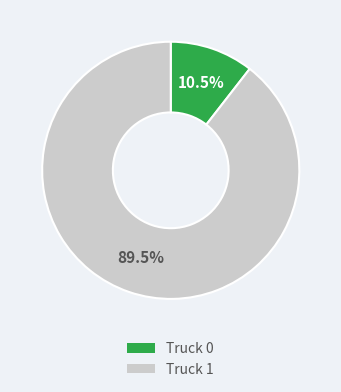

Which category has the biggest portion of the pie?

Truck 1